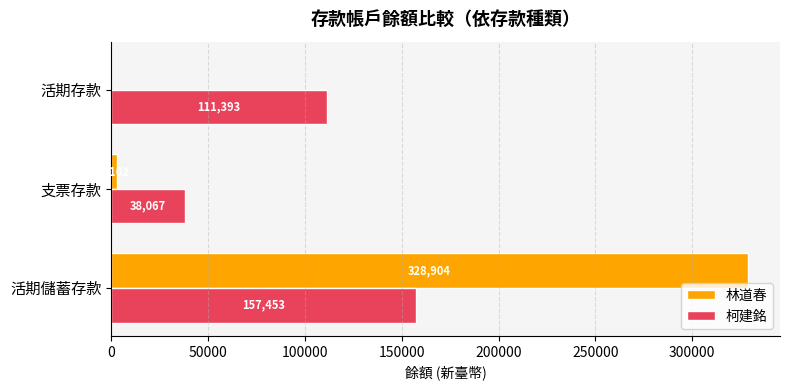

The value of 林道春 at 活期存款 is -117393.5. True or false?

False